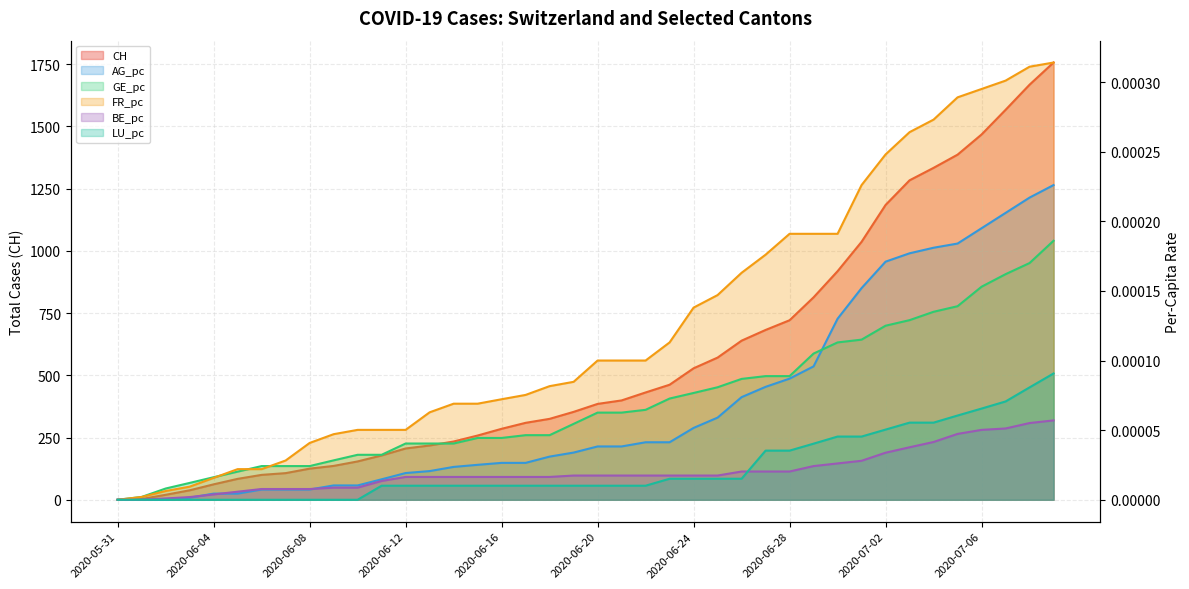

Rank the series by their maximum value, from highest to lowest.

CH, FR_pc, AG_pc, GE_pc, LU_pc, BE_pc